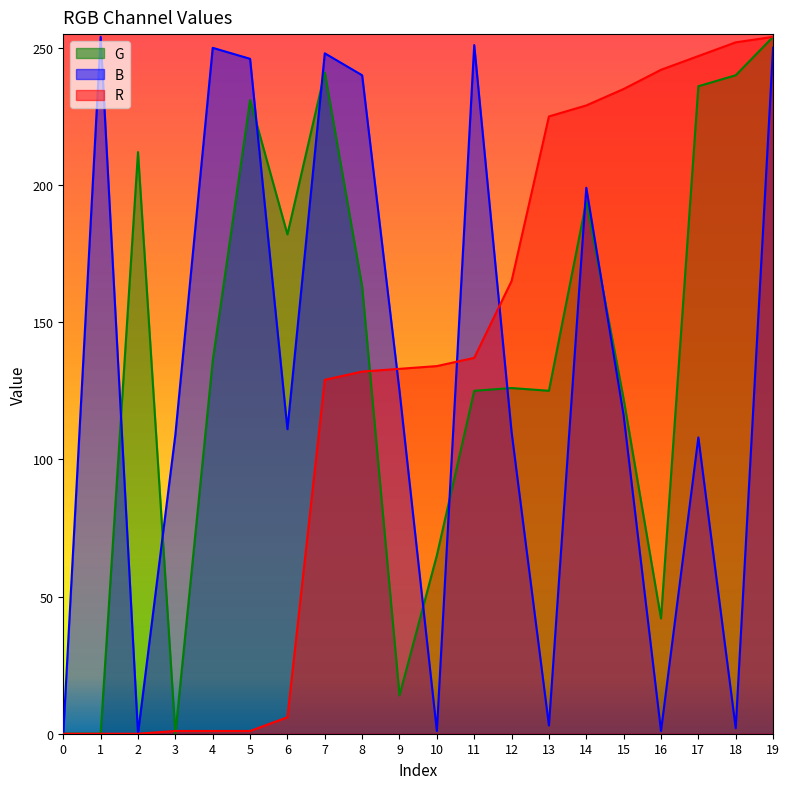

Between 3 and 10, which series saw the biggest shift?

R